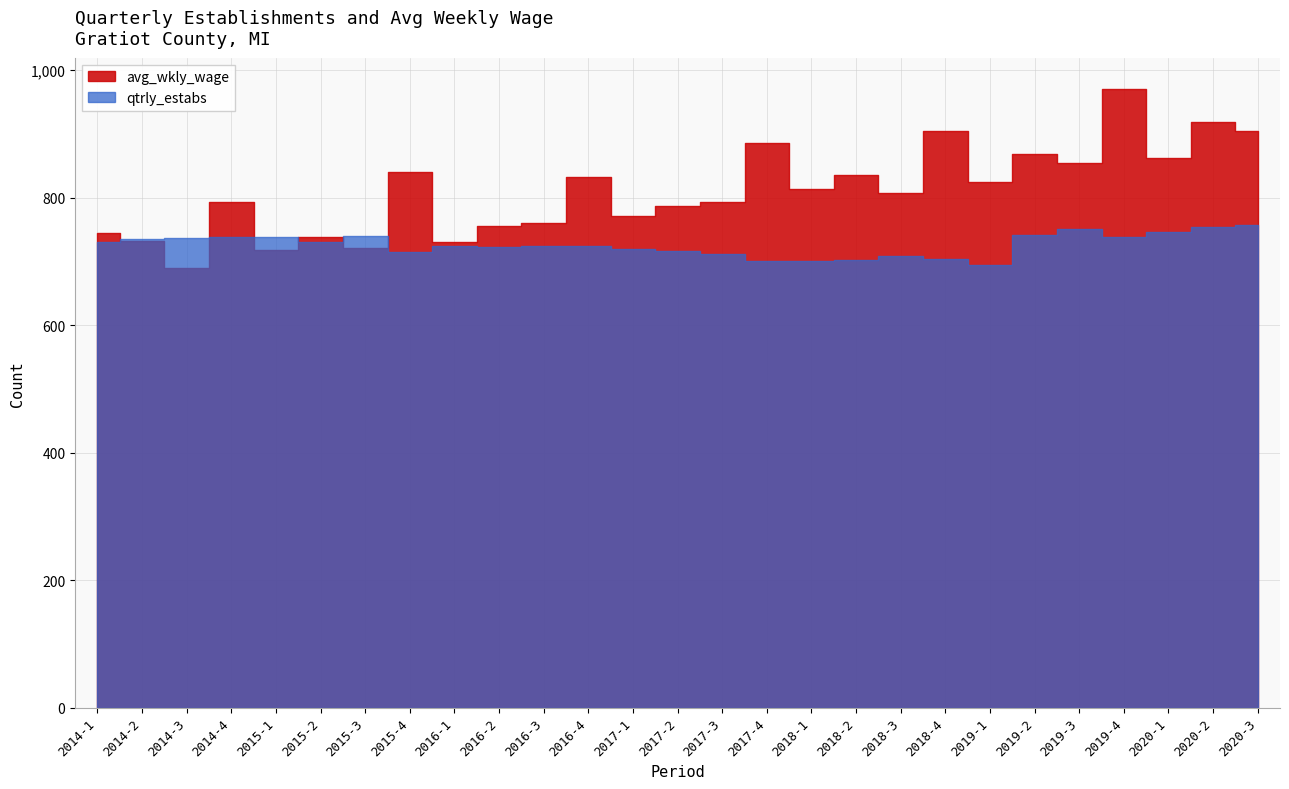

The qtrly_estabs series shows 746 at 2020-1. True or false?

True